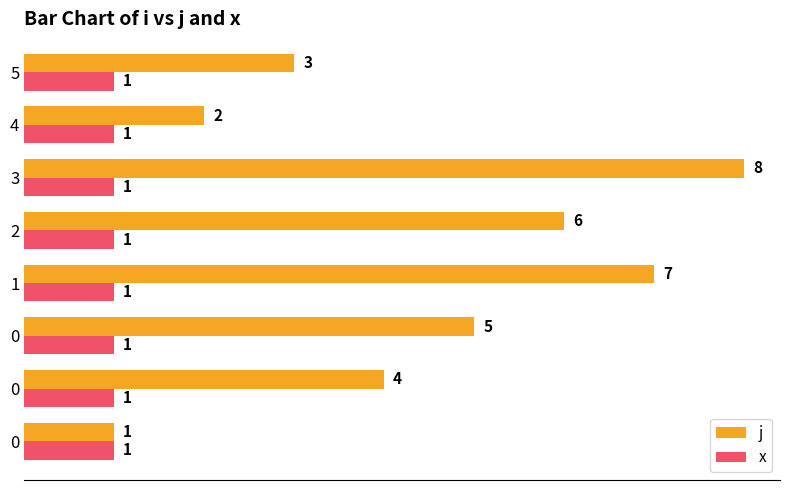

What are all the series names shown in the legend?

j, x